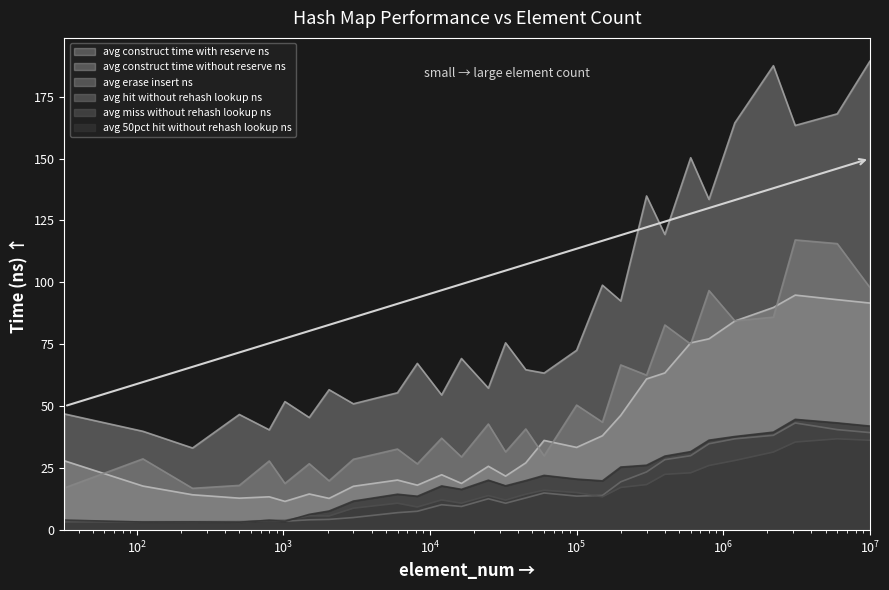

How many lines are shown in the chart?

6